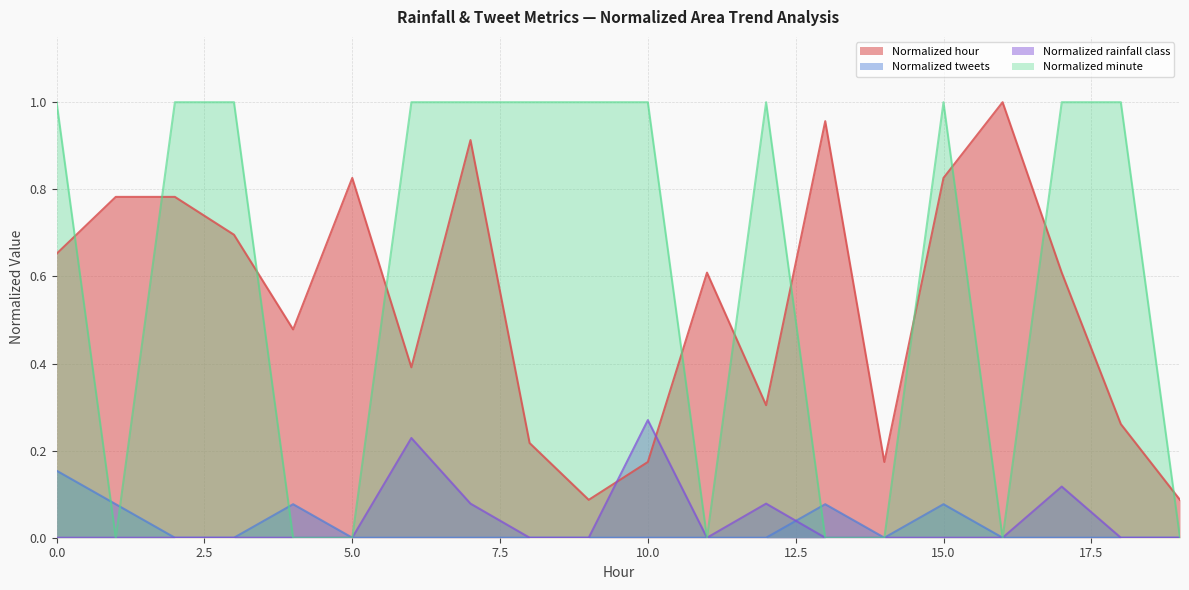

Rank the categories by Normalized rainfall class value from highest to lowest.

10, 6, 17, 7, 12, 0, 1, 2, 3, 4, 5, 8, 9, 11, 13, 14, 15, 16, 18, 19